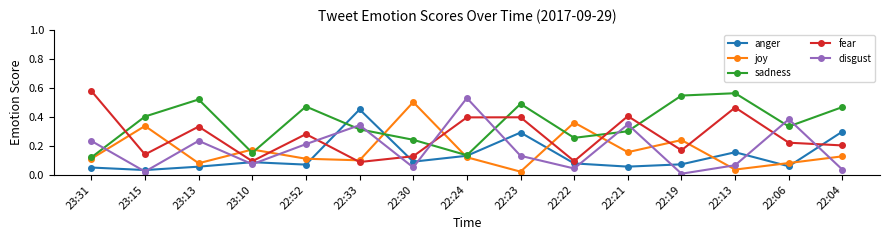

How many interior local peaks does the disgust series have?

5